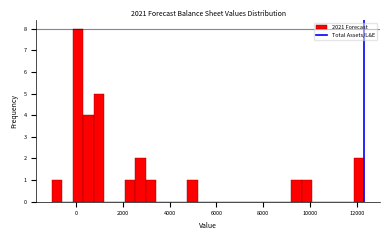

Around what value on the x-axis is the tallest bar? Give the approximate position of its centre, as read against the axis.

0